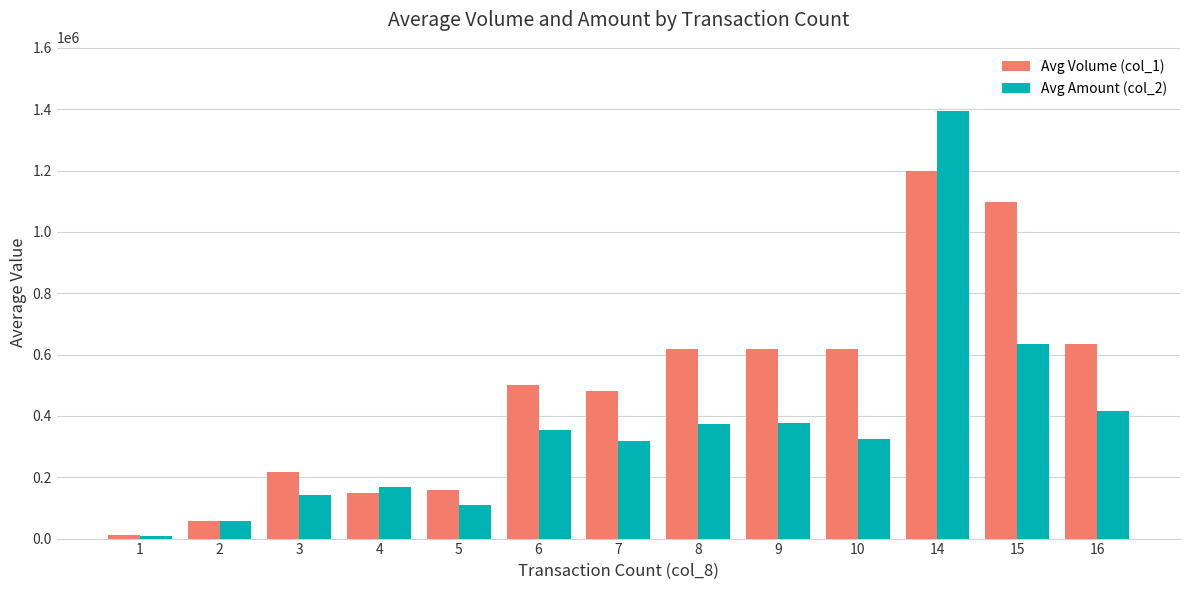

How many bars are there in each group?

2